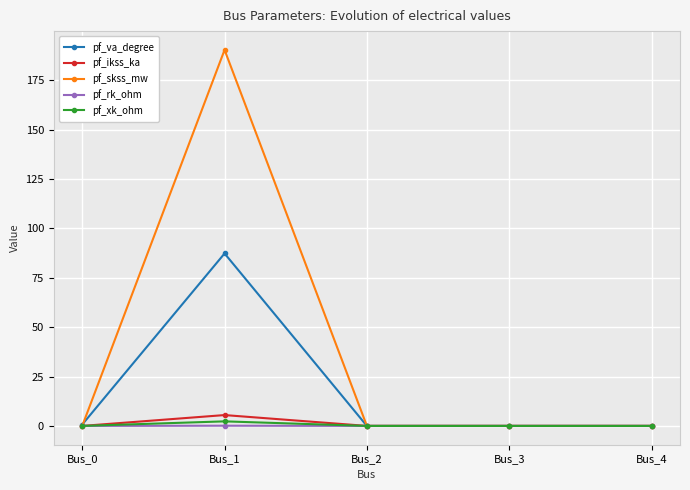

True or false: pf_ikss_ka has more than 2 points higher than both neighbors.

False